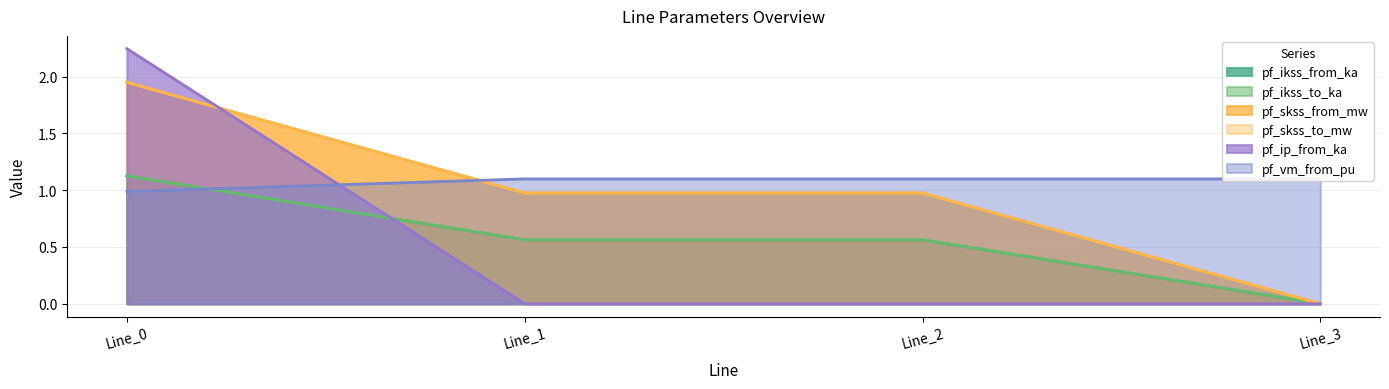

Reading left to right, transcribe all the data shown in this chart.

pf_ikss_from_ka: 1.1	0.6	0.6	0.0
pf_ikss_to_ka: 1.1	0.6	0.6	0.0
pf_skss_from_mw: 2.0	1.0	1.0	0.0
pf_skss_to_mw: 2.0	1.0	1.0	0.0
pf_ip_from_ka: 2.2	0.0	0.0	0.0
pf_vm_from_pu: 1.0	1.1	1.1	1.1